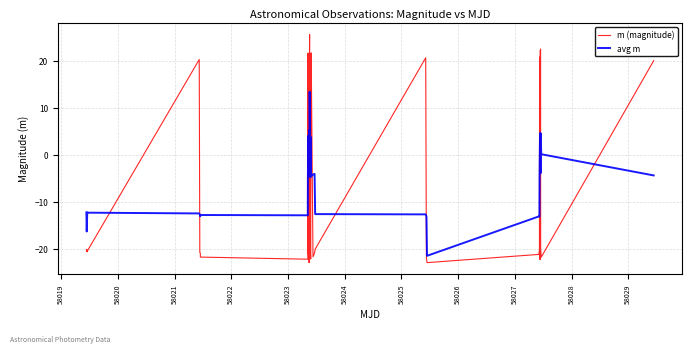

What is the difference between the maximum and minimum values in the m (magnitude) series?

48.7